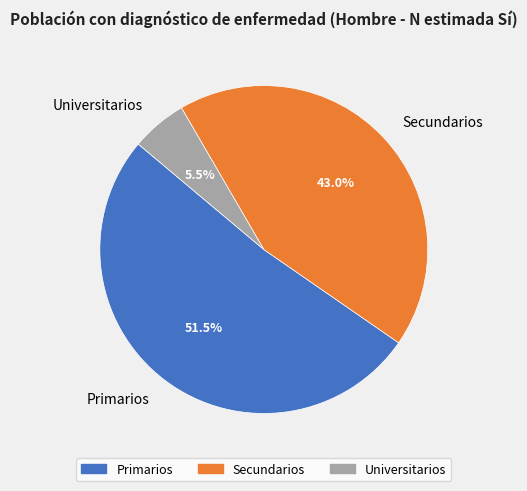

Is it true that Secundarios is 43% of the pie?

True